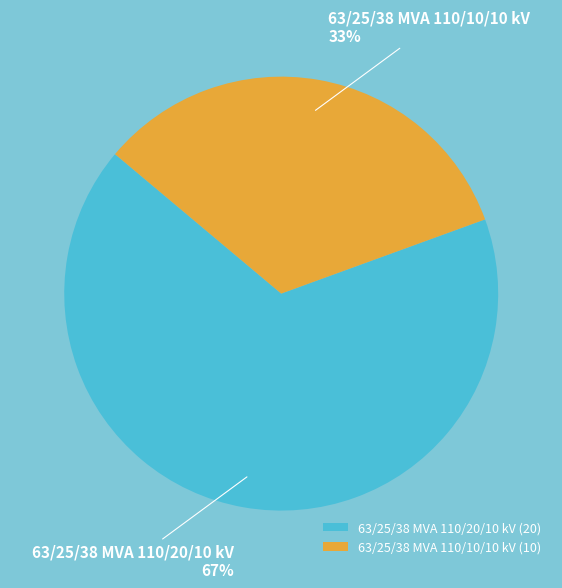

Which slice is the smallest?

63/25/38 MVA 110/10/10 kV